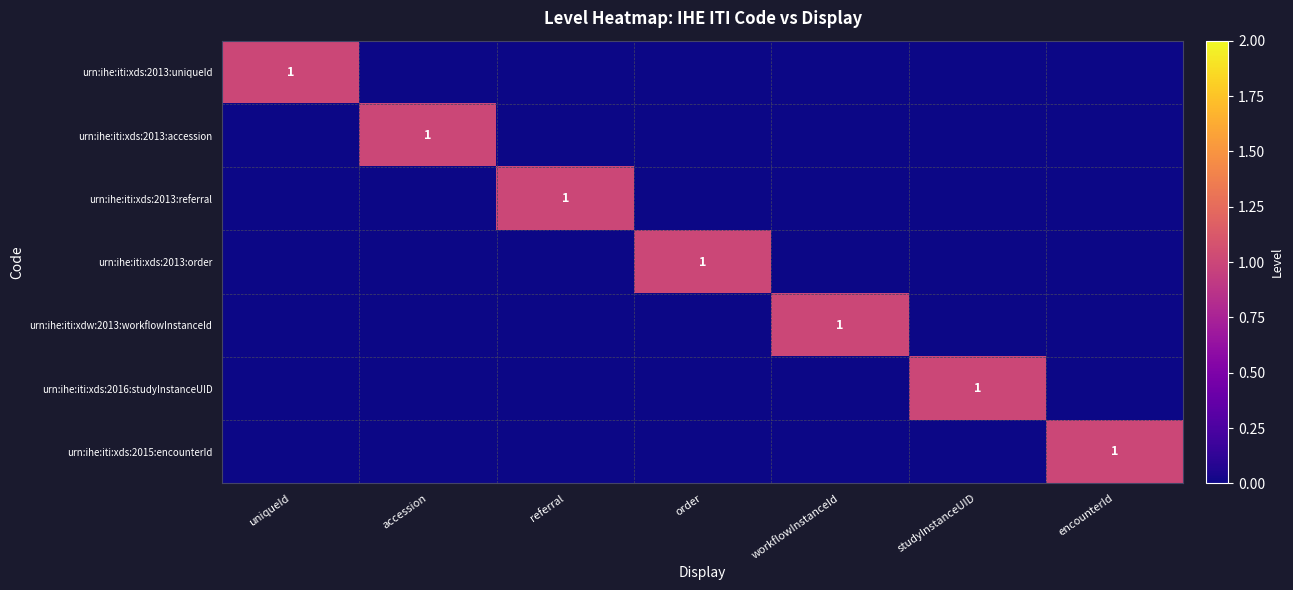

The value of urn:ihe:iti:xds:2015:encounterId at encounterId is 1. True or false?

True